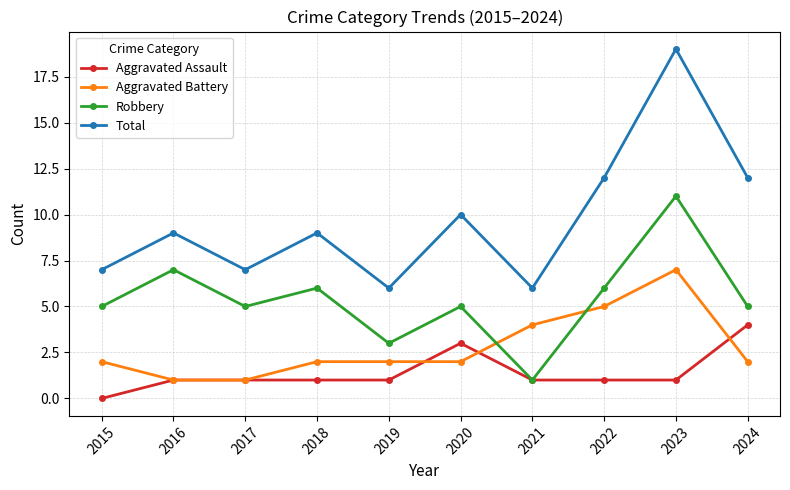

Which series has the widest spread of values?

Total